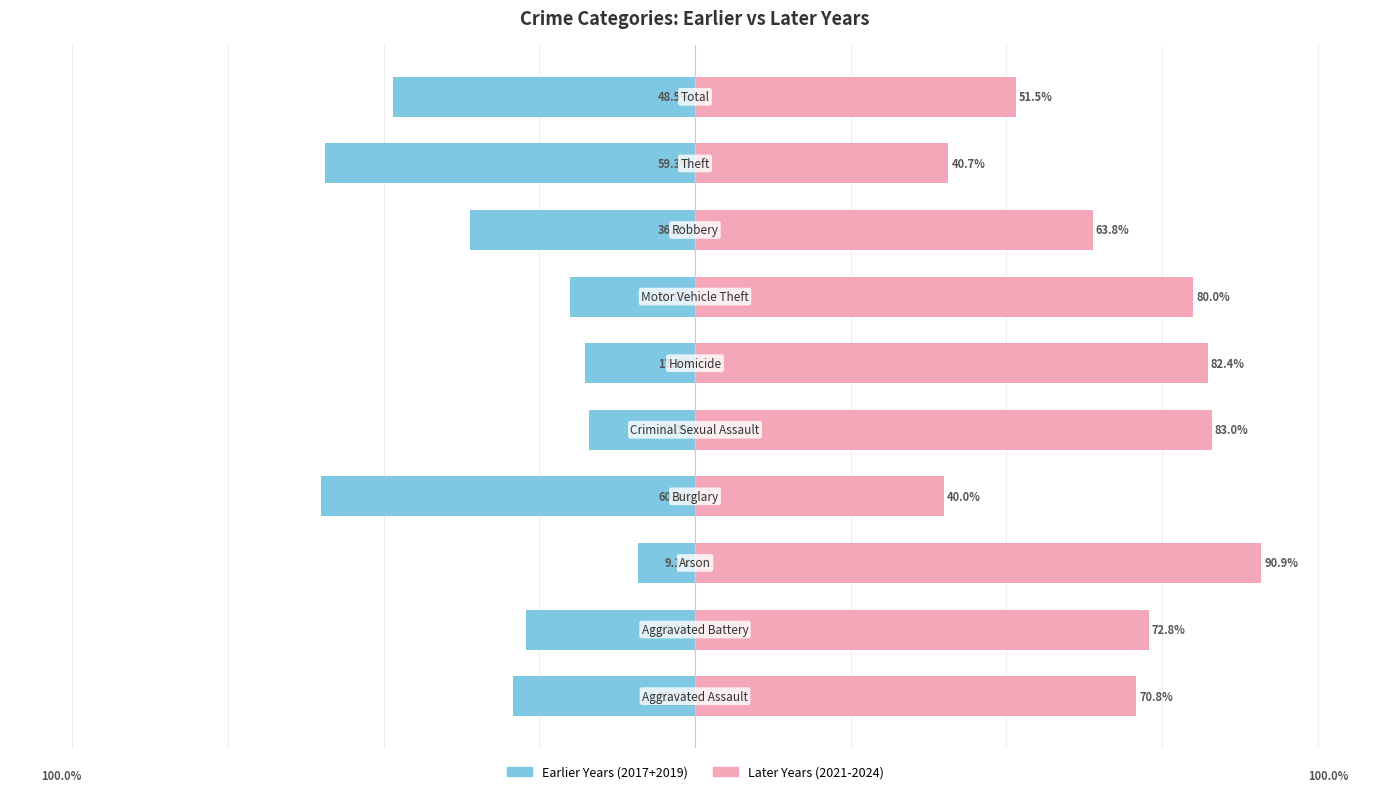

How many values in the Earlier Years (2017+2019) series are below -27?

6